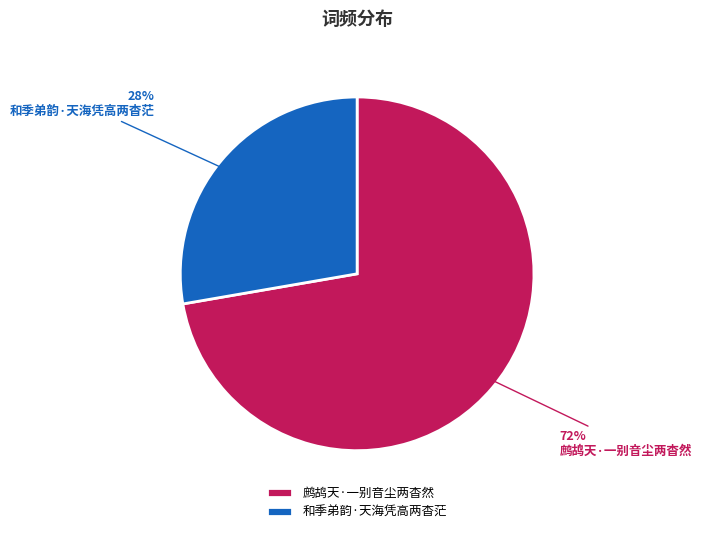

What percentage is the 鹧鸪天·一别音尘两杳然 slice, to the nearest percent?

72%